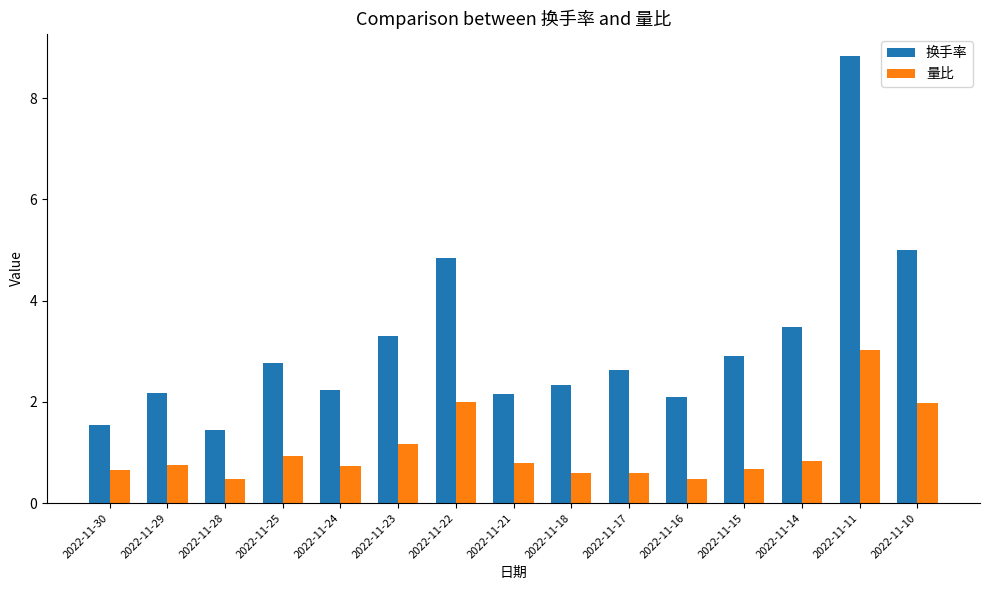

Rank the series by their average value, from highest to lowest.

换手率, 量比